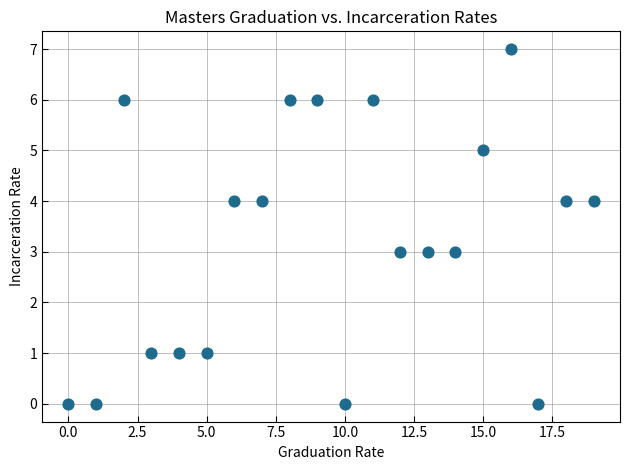

What is the range of Y values (max minus min)?

7